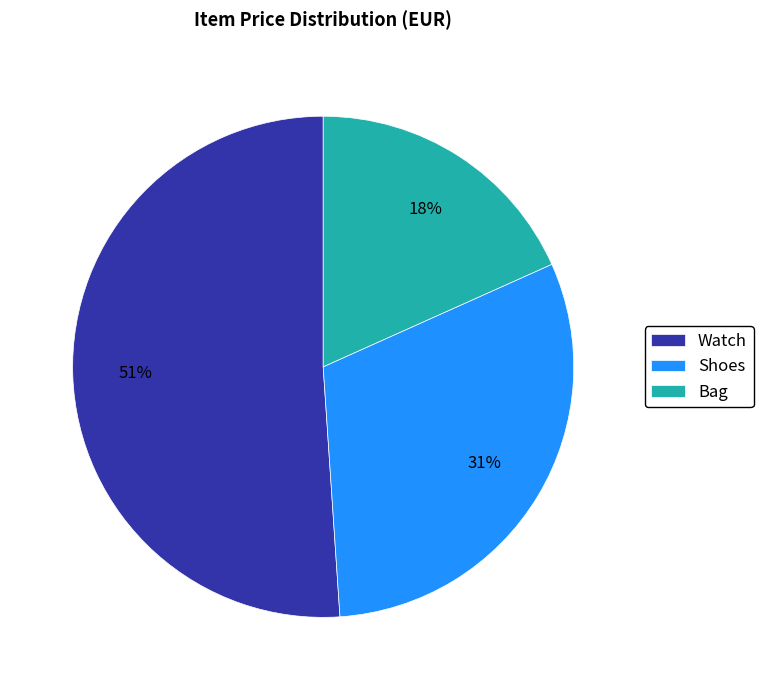

To the nearest percent, what is the difference between the largest and smallest slice percentages?

33%